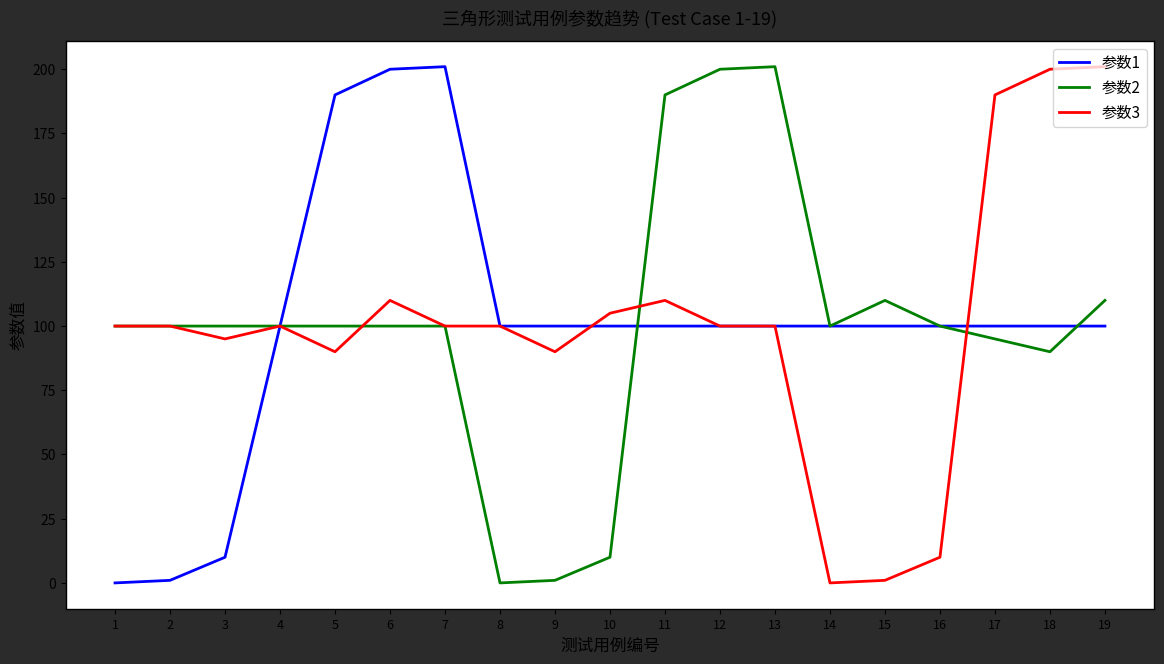

Rank the series at 9 from highest to lowest value.

参数1, 参数3, 参数2